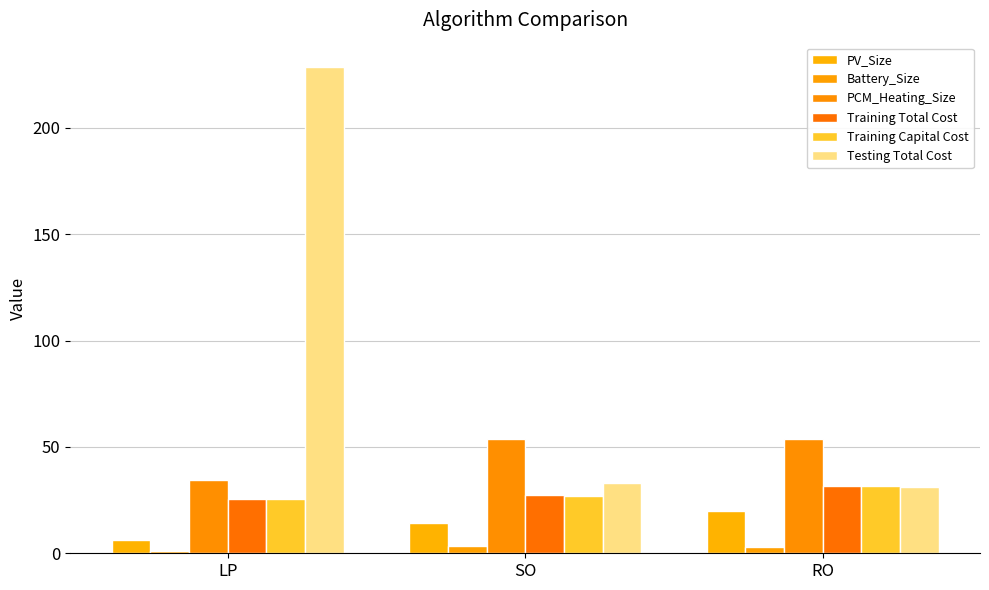

Are the bars grouped side by side (vs. stacked)?

Yes